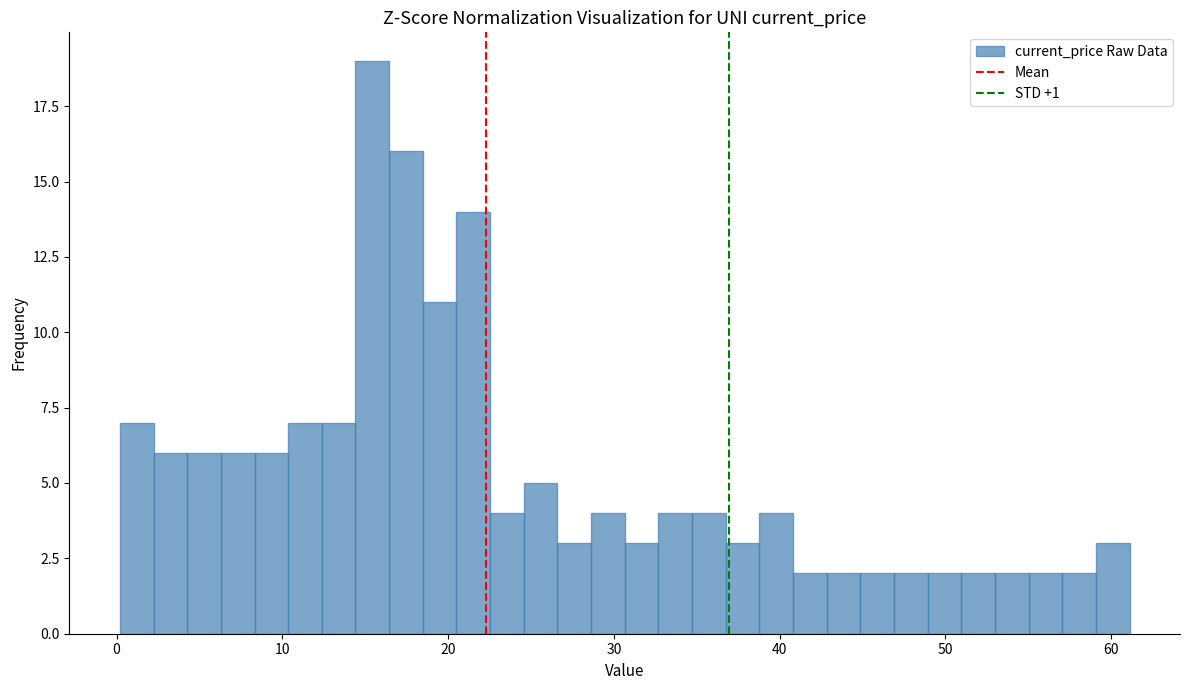

Around what value on the x-axis is the tallest bar? Give the approximate position of its centre, as read against the axis.

15